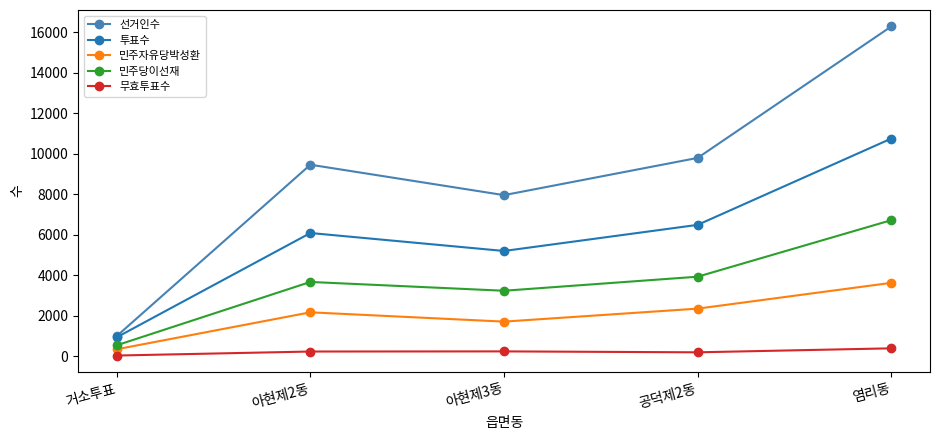

Which category has the highest value across all series?

염리동